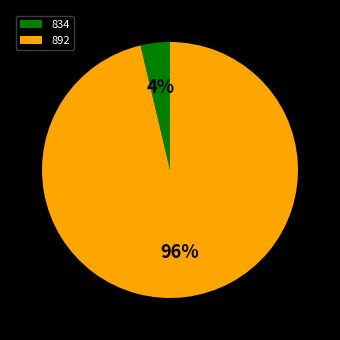

What is the largest slice in the pie chart?

892